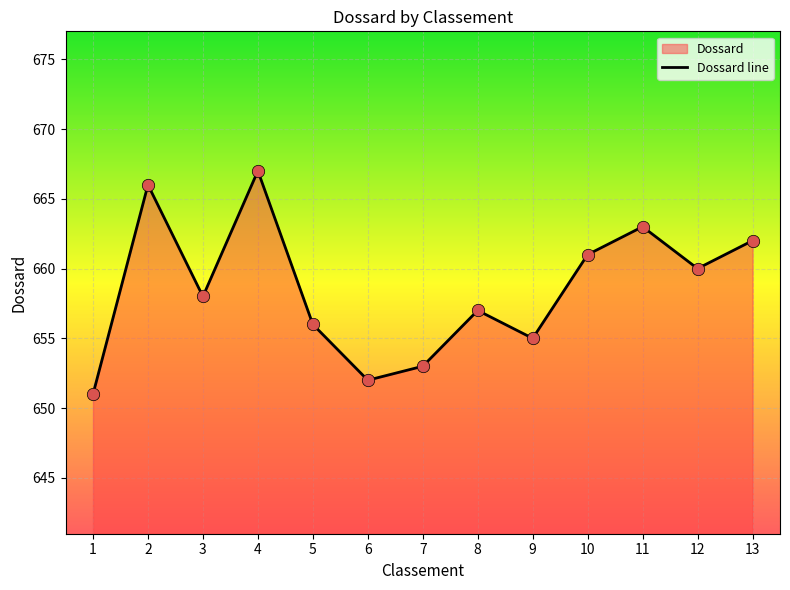

What is the change in value from 6 to 7?

+1